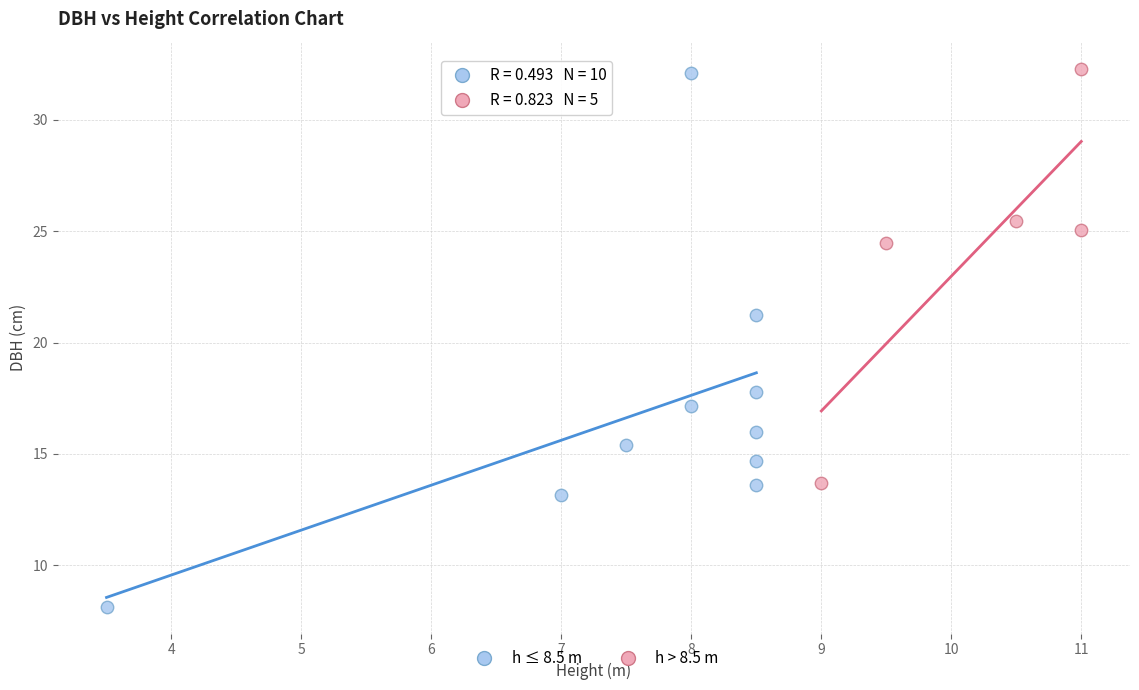

Which series contains the lowest Y value?

h ≤ 8.5 m